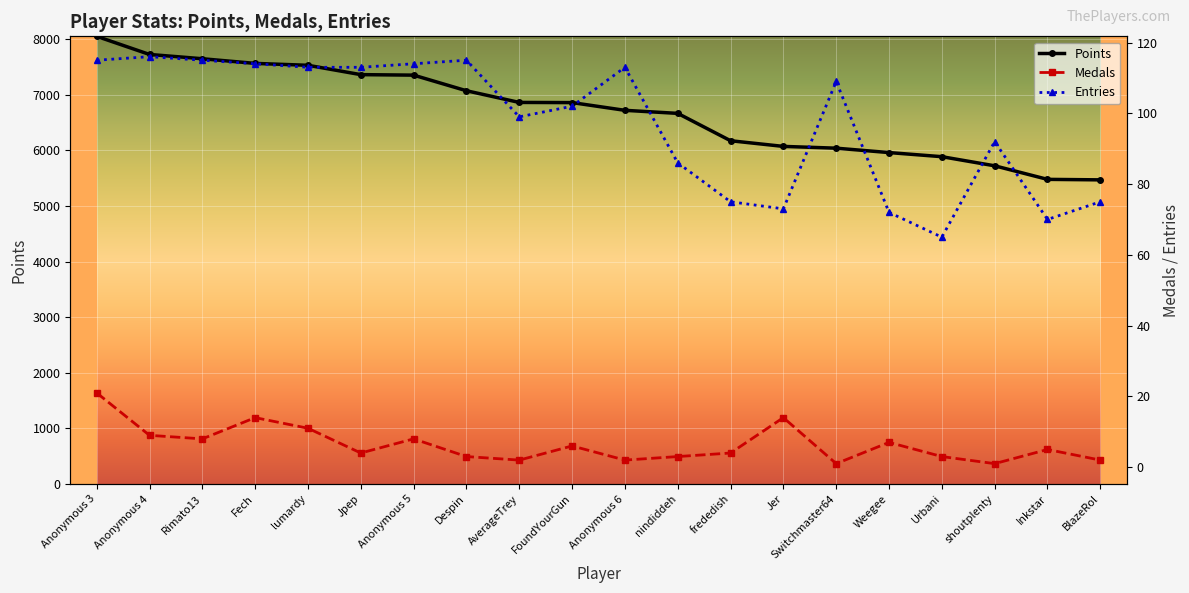

Which series has the largest total across all categories?

Points